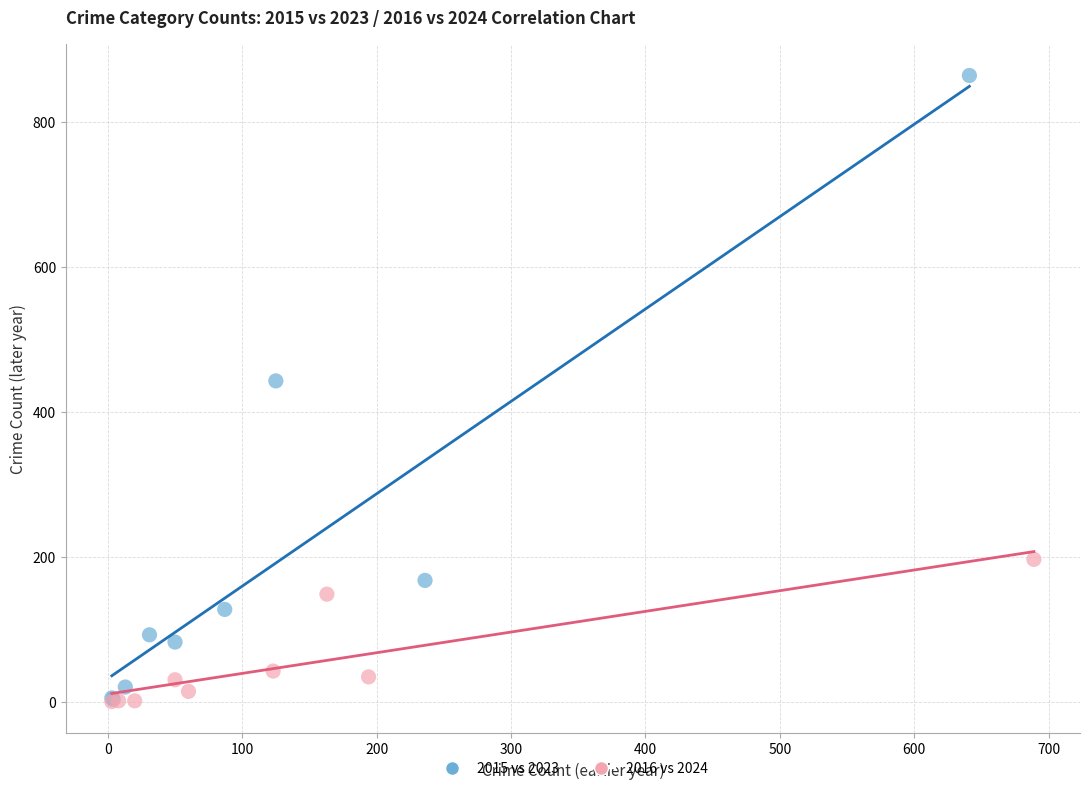

Which series has the widest spread of Y values?

2015 vs 2023